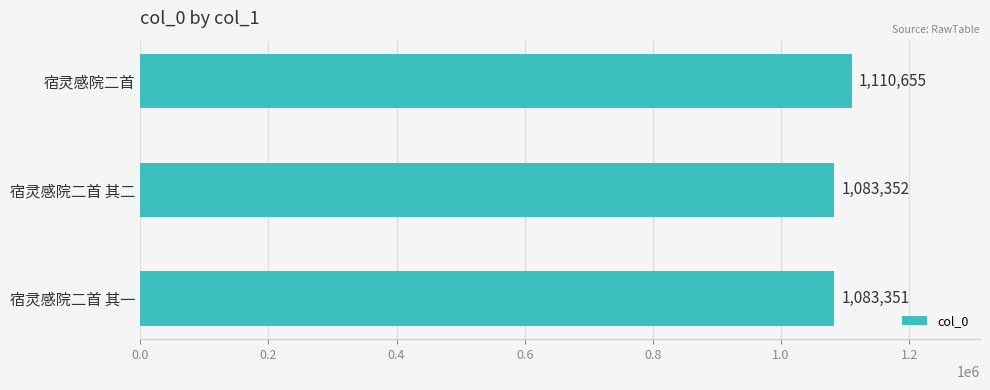

How many bars are there in total?

3